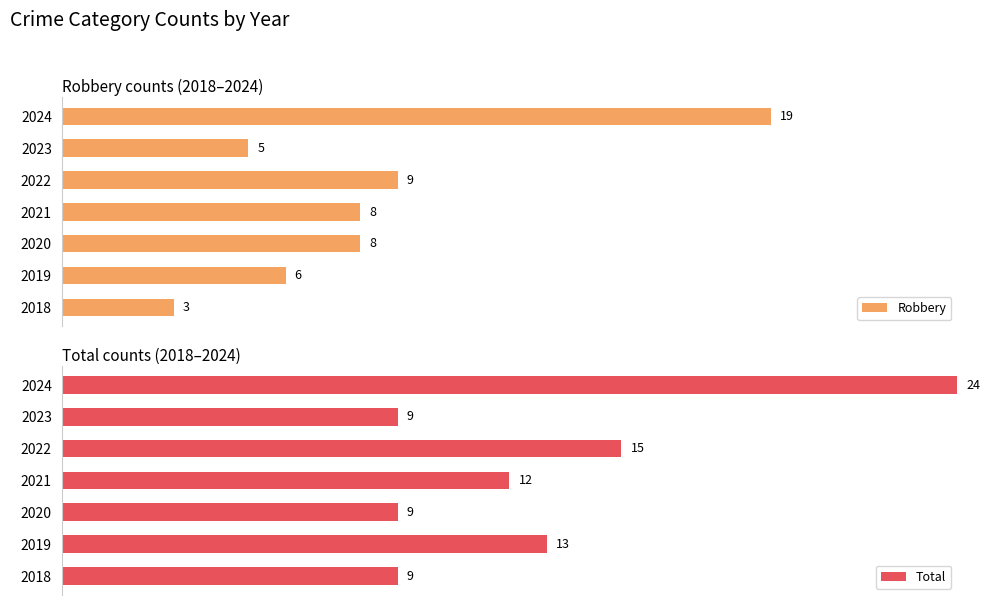

Is it true that Robbery equals 4.4 at 2023?

False